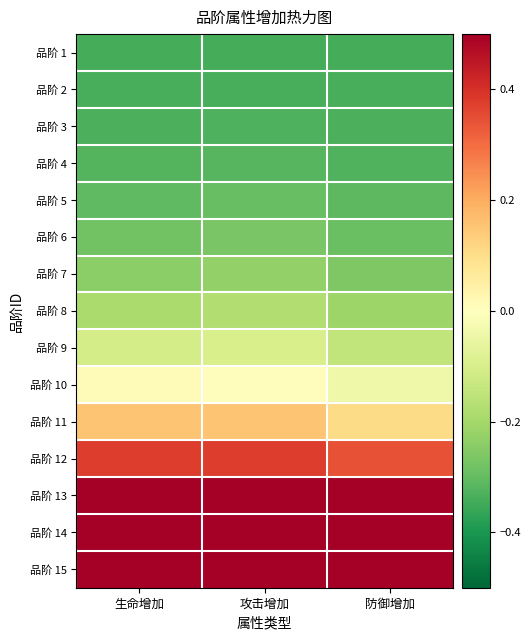

At 攻击增加, list the series in order from largest to smallest.

品阶 13, 品阶 14, 品阶 15, 品阶 12, 品阶 11, 品阶 10, 品阶 9, 品阶 8, 品阶 7, 品阶 6, 品阶 5, 品阶 4, 品阶 3, 品阶 2, 品阶 1